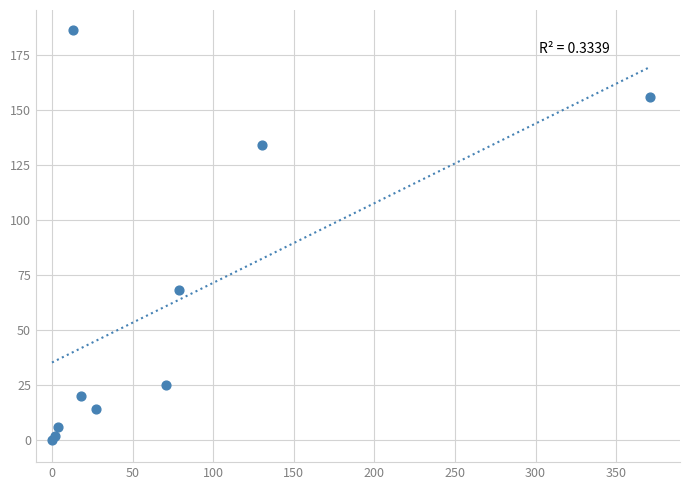

What Y value in the scatter plot is closest to 93?

68